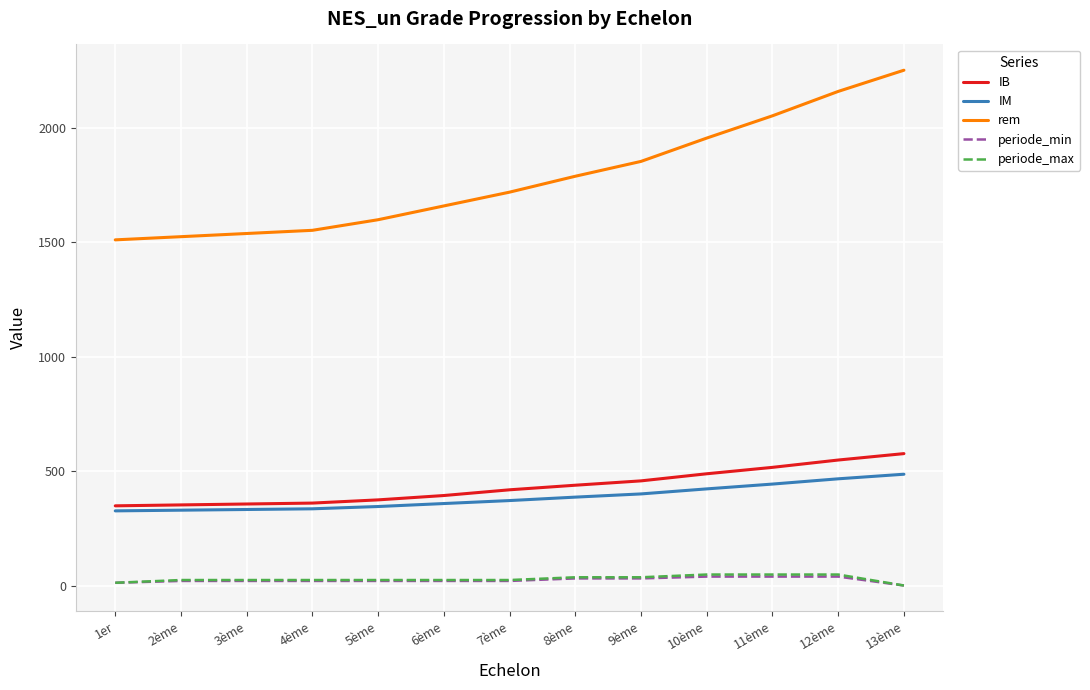

Which category has the highest value across all series?

13ème